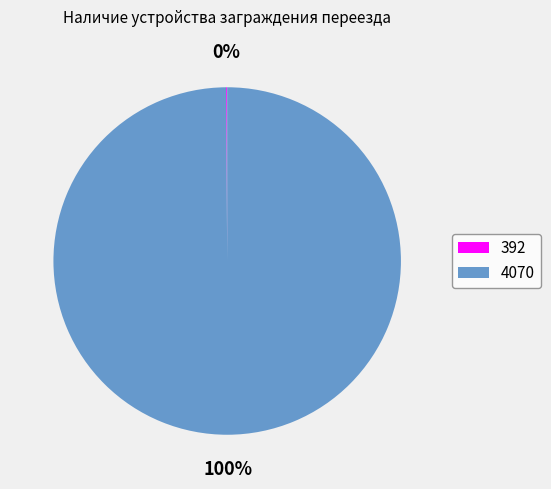

To the nearest percent, what is the average slice percentage?

50%